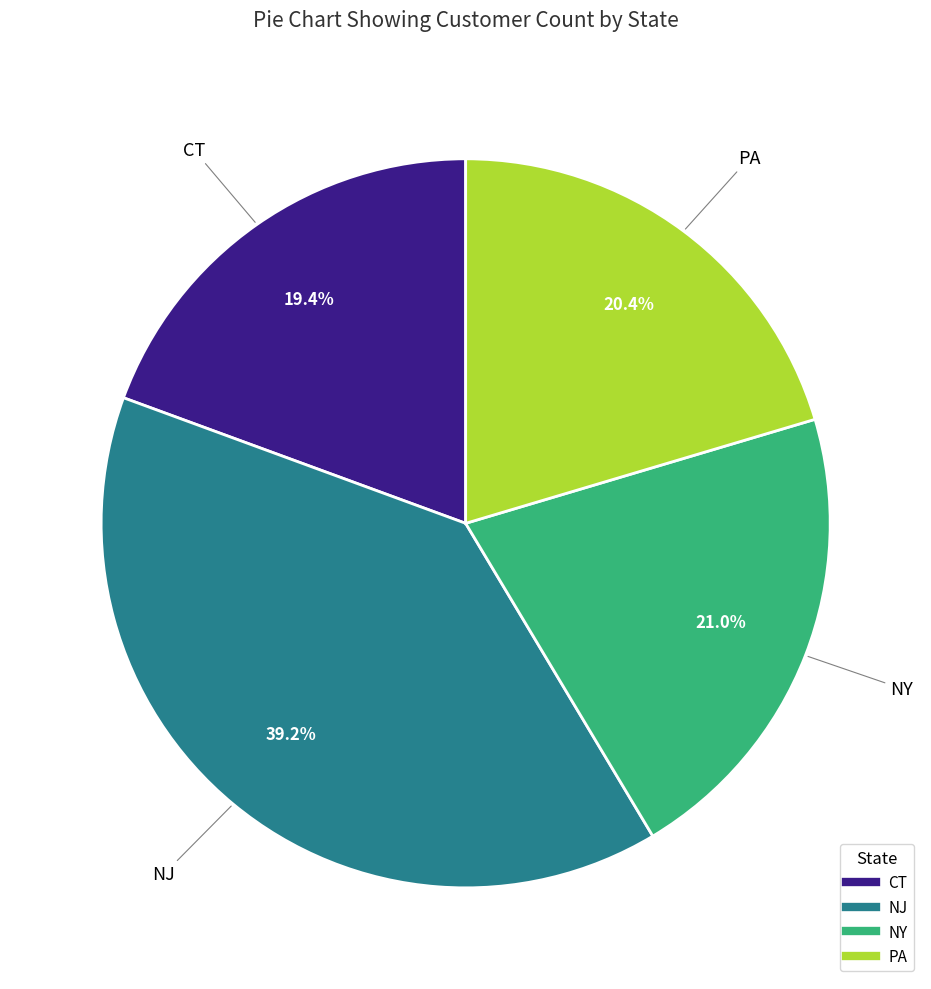

Does NY represent more than half of the total?

No